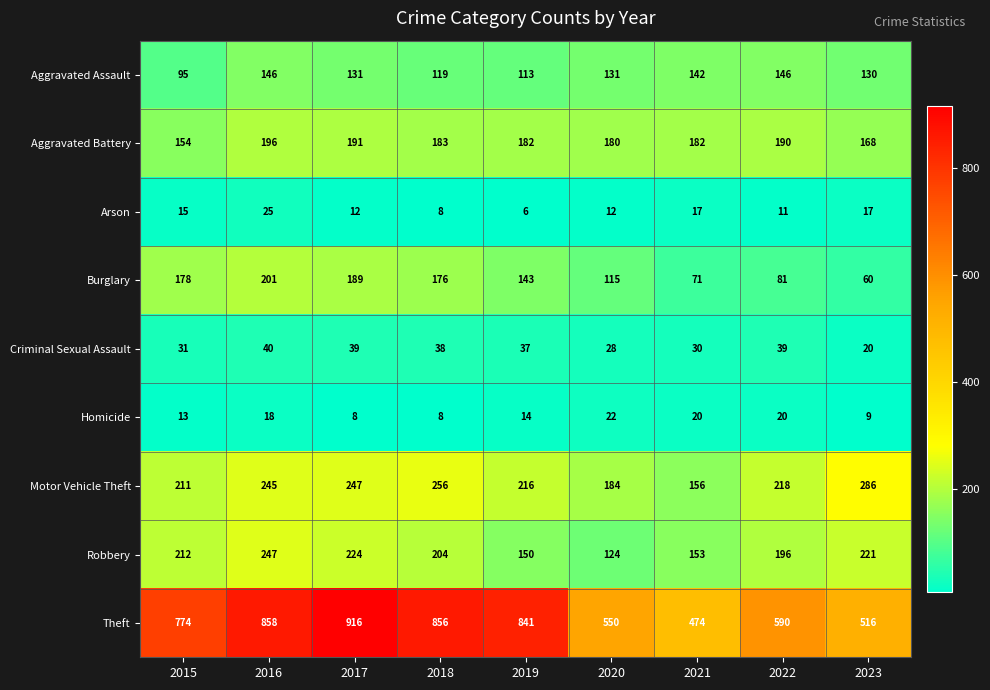

What is the average value of the Burglary series?

135